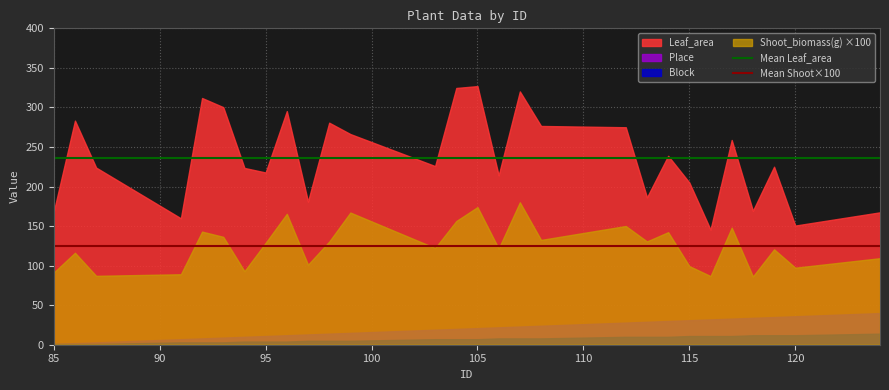

True or false: Mean Leaf_area has a value of 334.3 at 115.

False